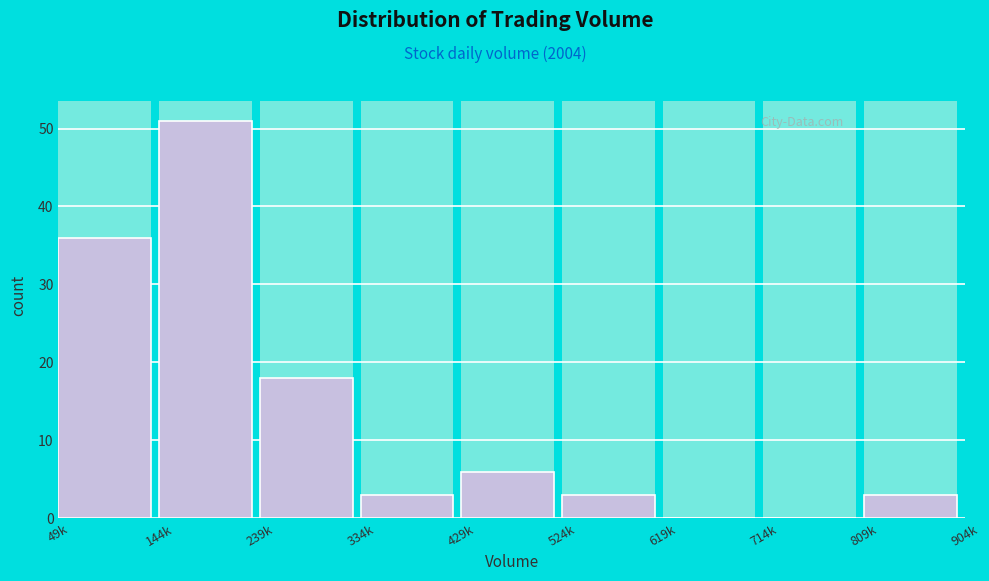

Reading right to left, extract all data points from this chart.

809k=3	714k=0	619k=0	524k=3	429k=6	334k=3	239k=18	144k=51	49k=36